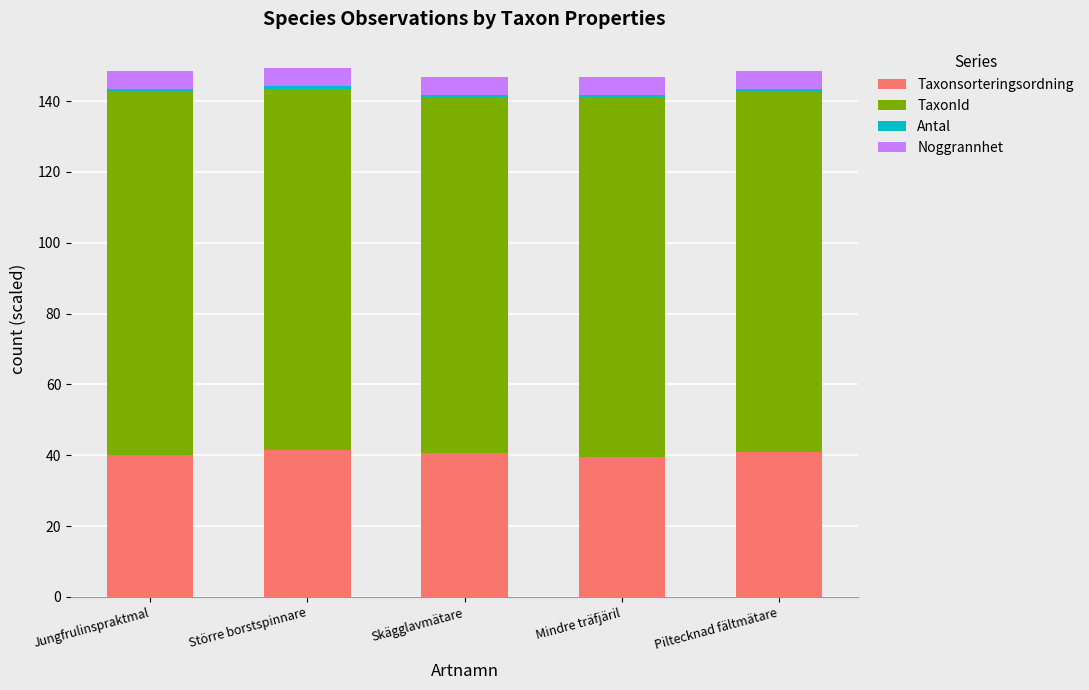

What is the total value across all series at Jungfrulinspraktmal?

148.4